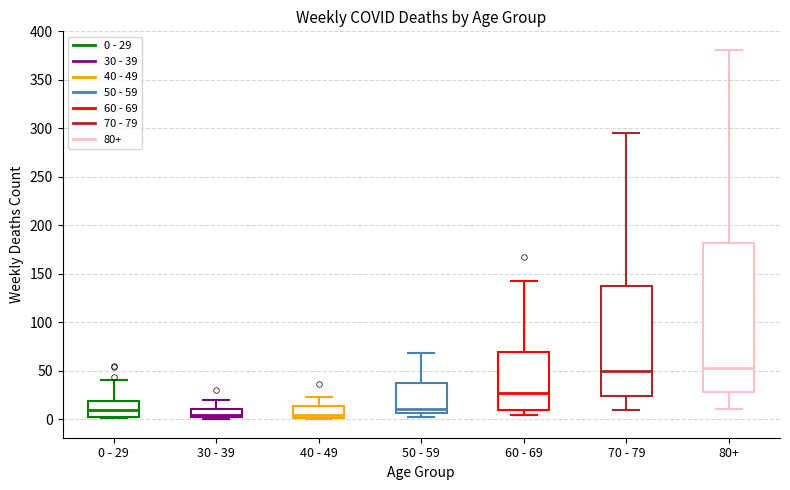

Where does the median line of the box for 40 - 49 sit on the y-axis? The values are not printed on the chart, so give them approximately, as read against the axis.

5